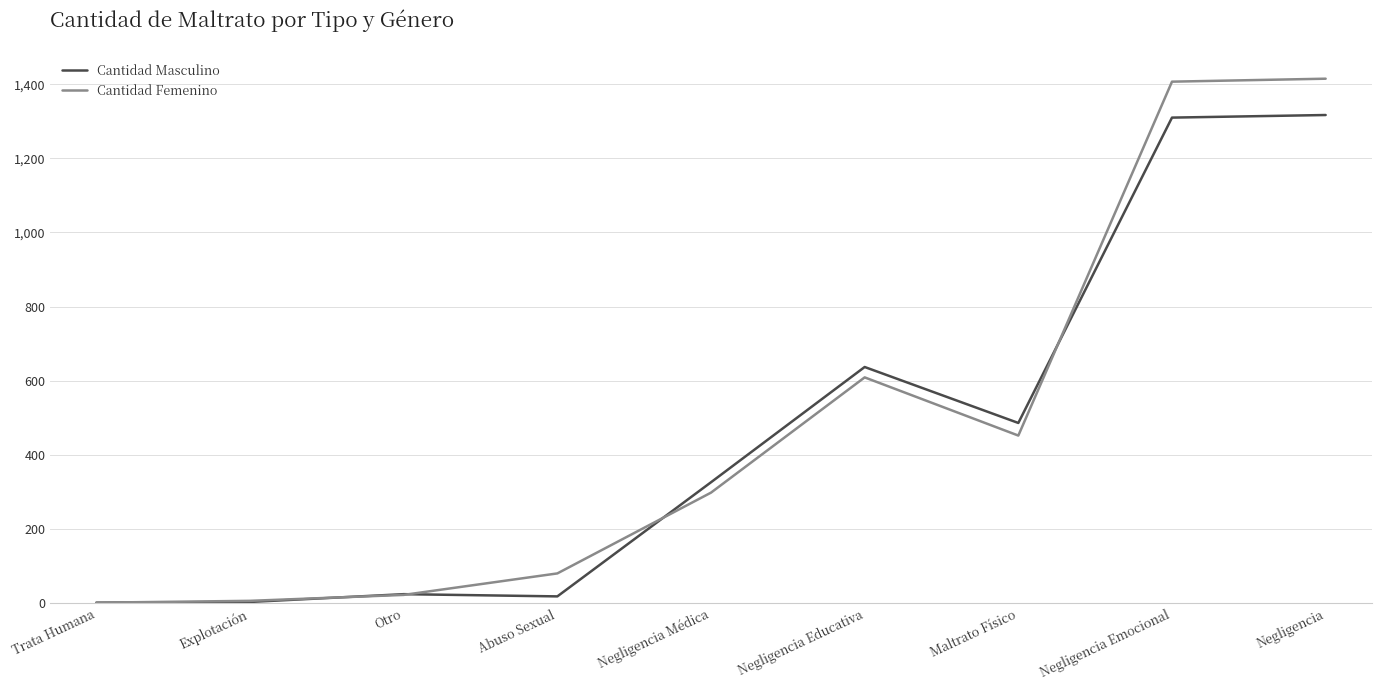

What is the greatest value displayed?

1415